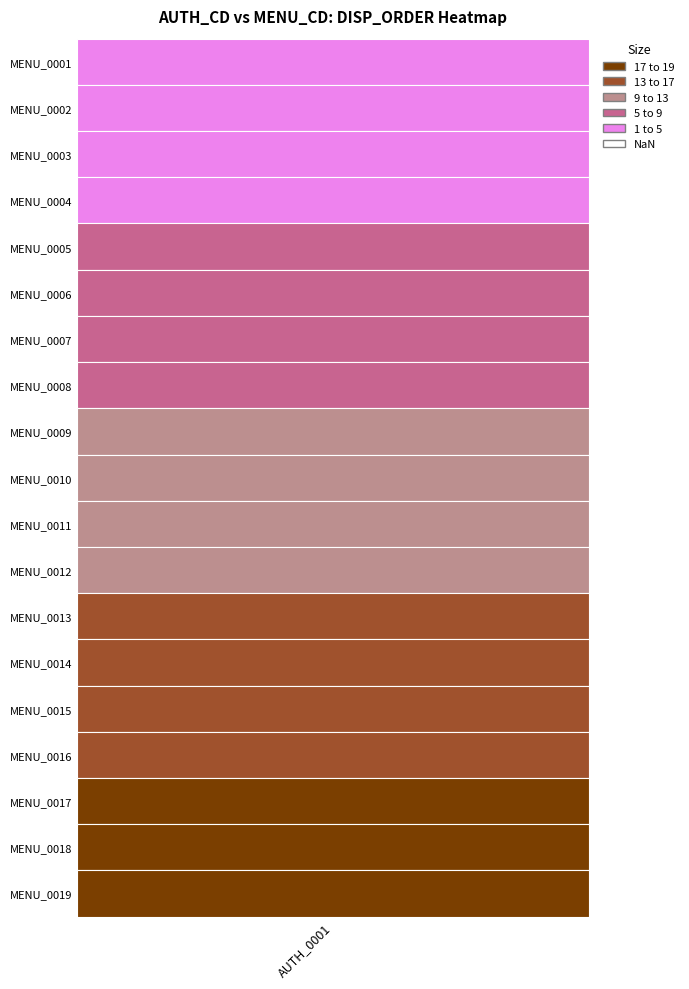

Reading left to right, what are all the values shown in this chart?

1	2	3	4	5	6	7	8	9	10	11	12	13	14	15	16	17	18	19